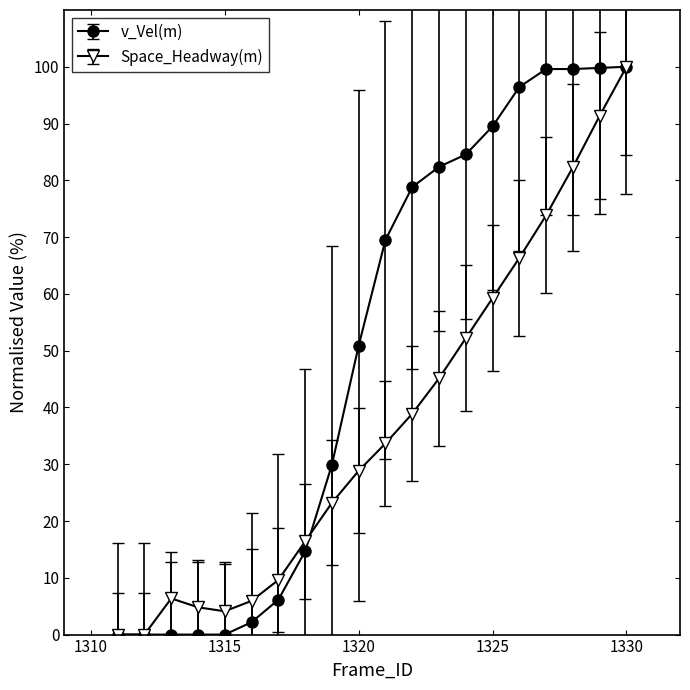

List the series in order of their overall mean, lowest first.

Space_Headway(m), v_Vel(m)